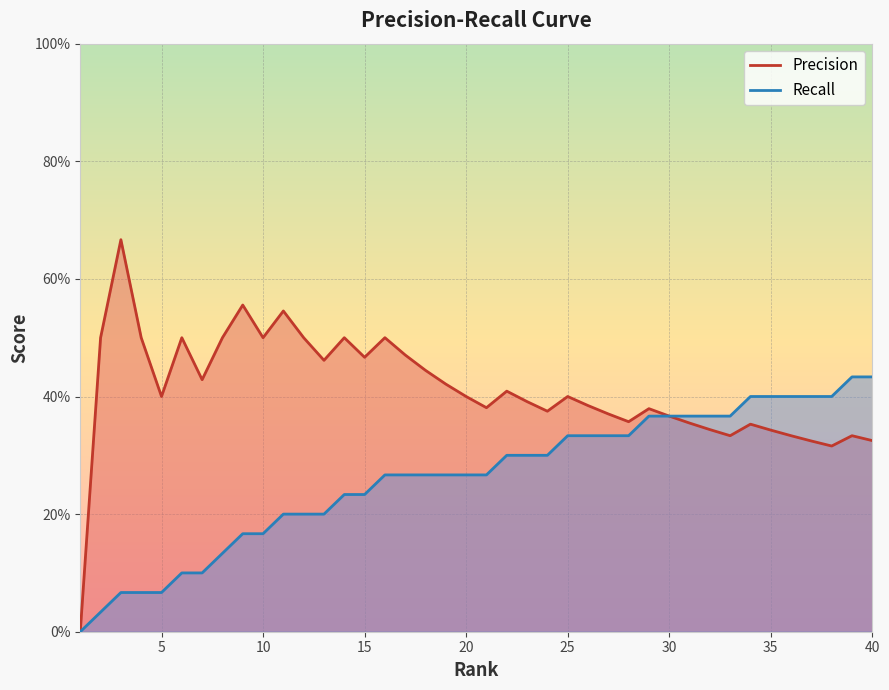

The Precision series shows 0.1 at 15. True or false?

False